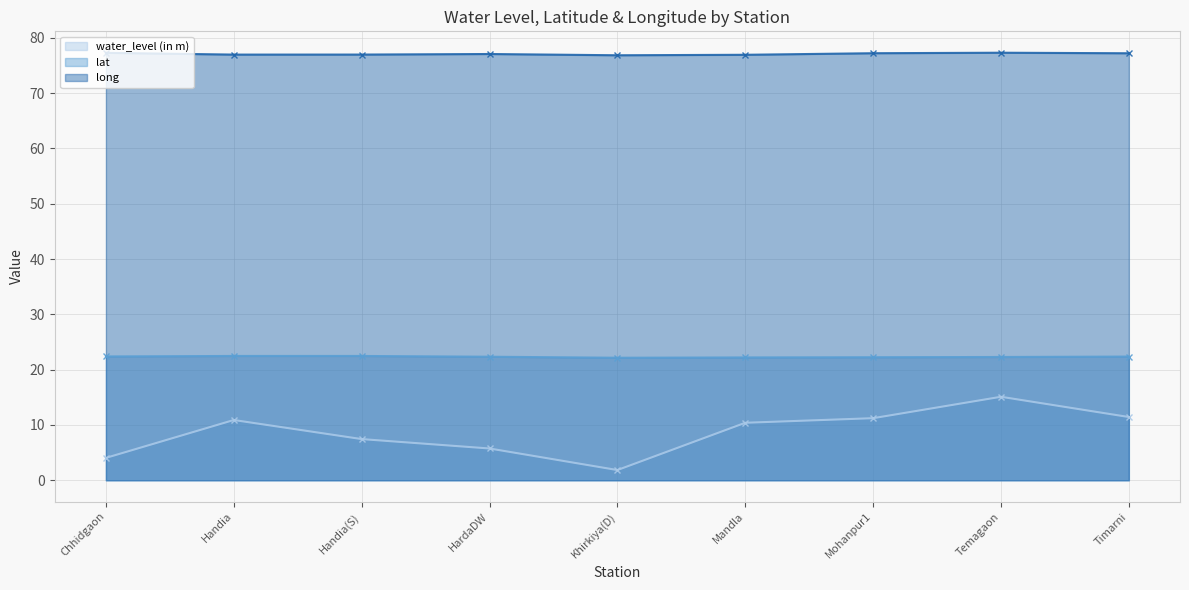

What is the difference between the maximum and minimum values in the lat series?

0.3